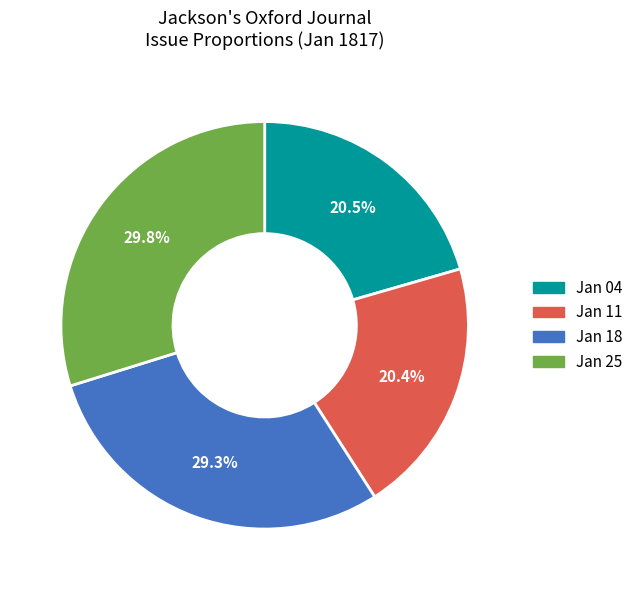

Is there any slice that represents more than half of the pie?

No